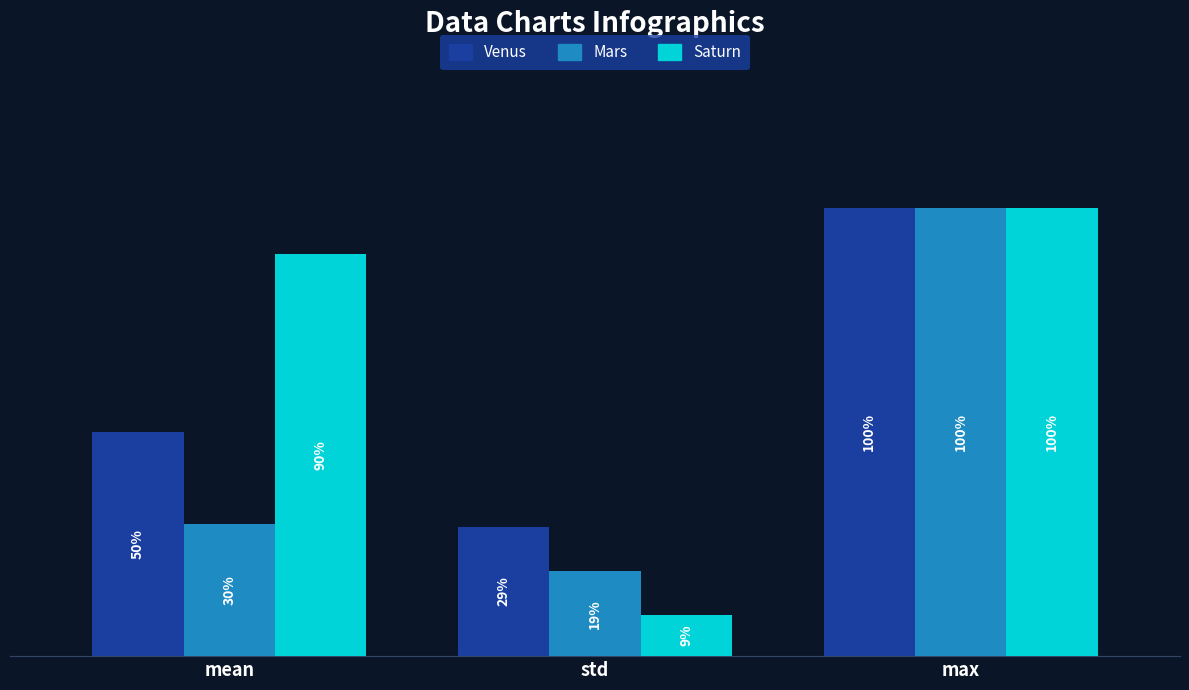

Does the chart contain stacked bars?

No